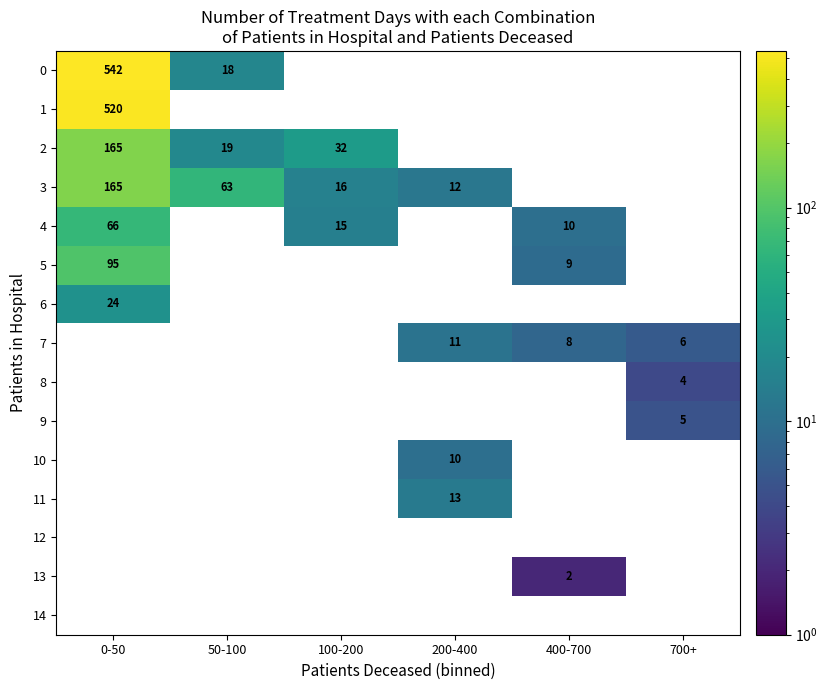

The value of 6 at 0-50 is 8. True or false?

False